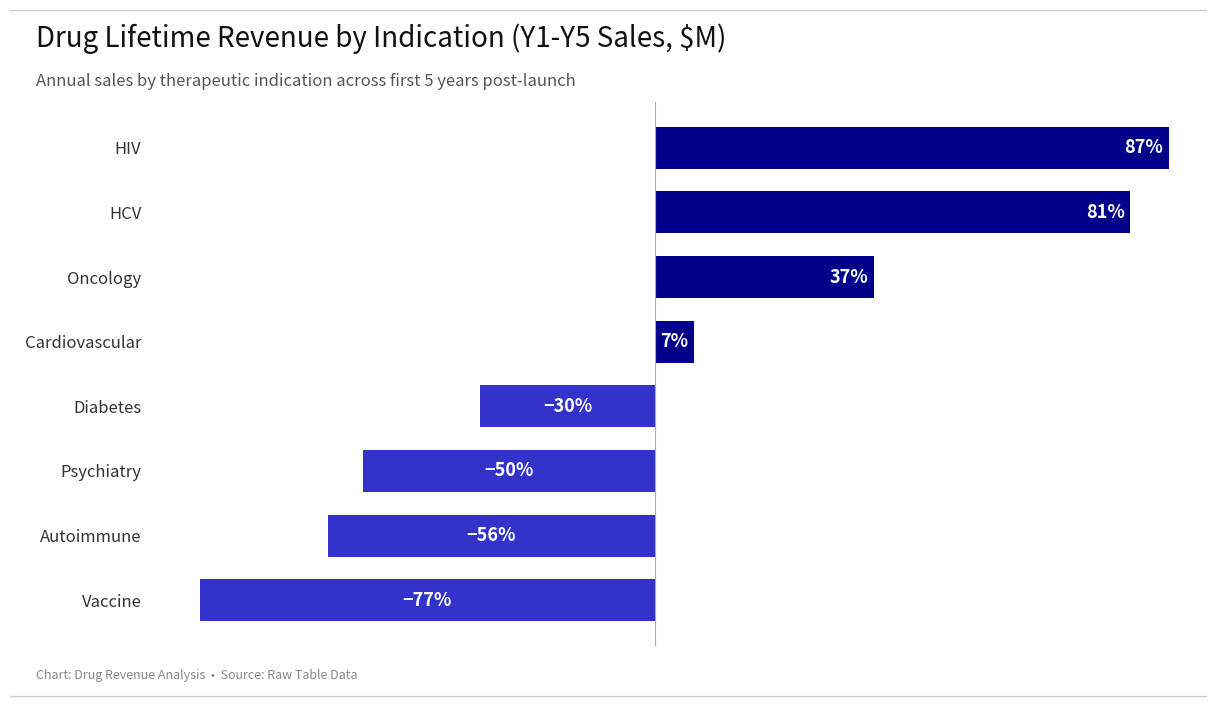

What is the maximum value shown in the chart?

87.2